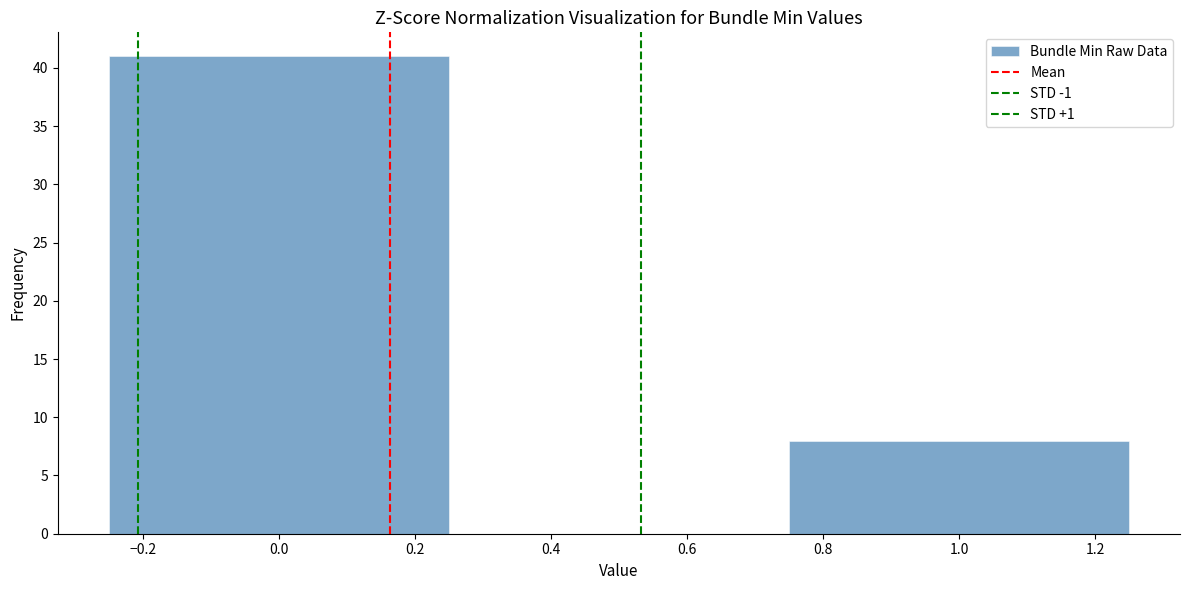

Reading left to right, list every bar in this chart as the range it spans on the x-axis followed by its height. The values are not printed on the chart, so give them approximately, as read against the axis.

-0.25 to 0.25: 41
0.25 to 0.75: 0
0.75 to 1.25: 8